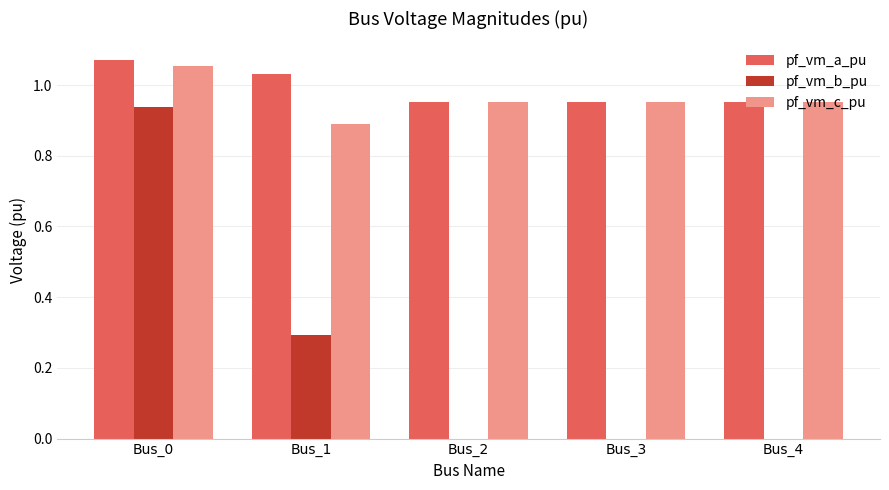

How many groups of bars are there?

5